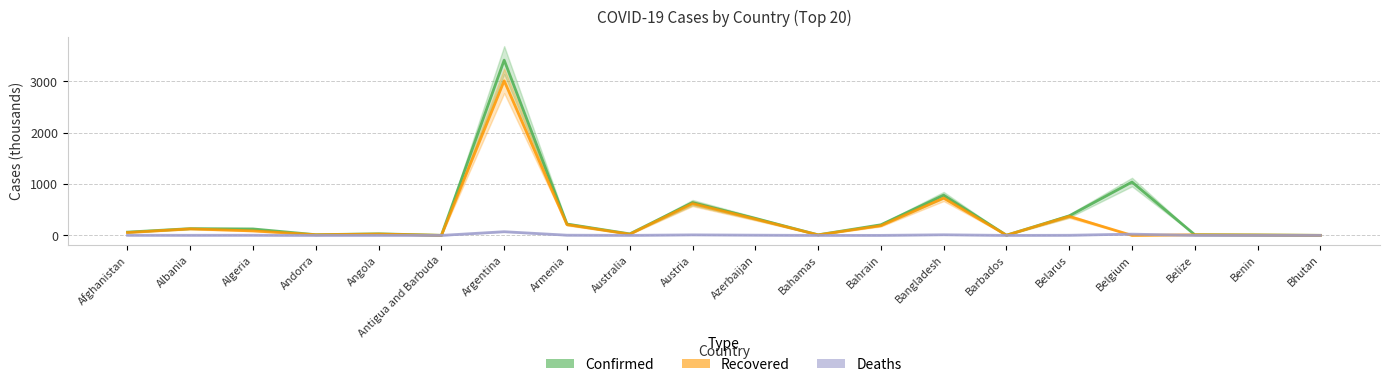

Count the number of categories in the chart.

20